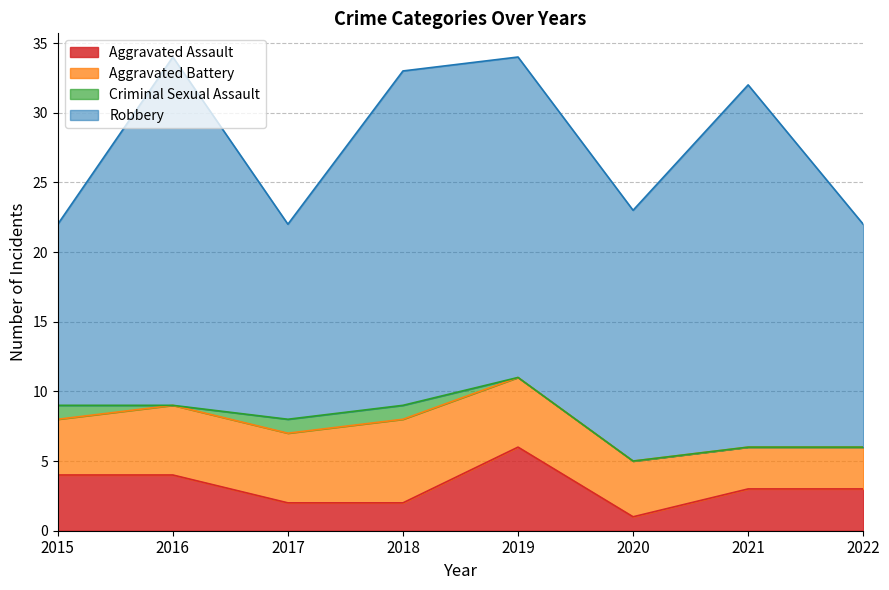

True or false: Robbery and Aggravated Assault intersect in this chart.

False